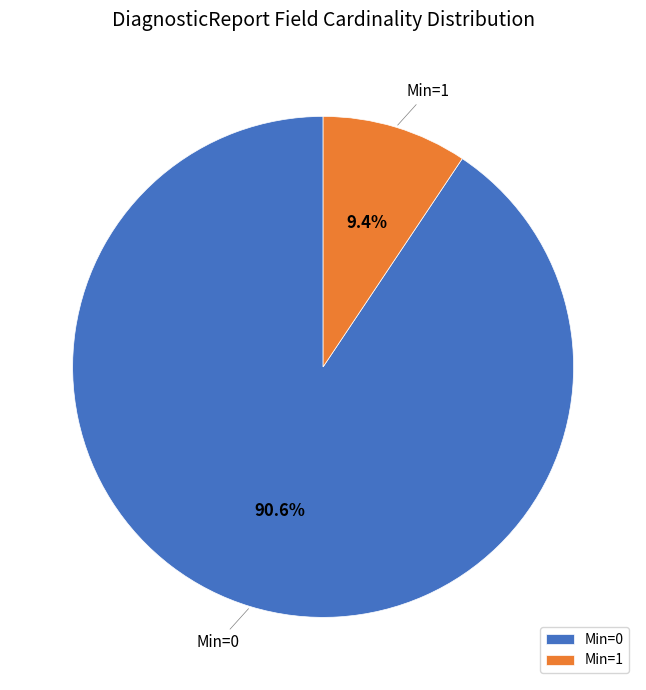

Between Min=0 and Min=1, which is larger?

Min=0